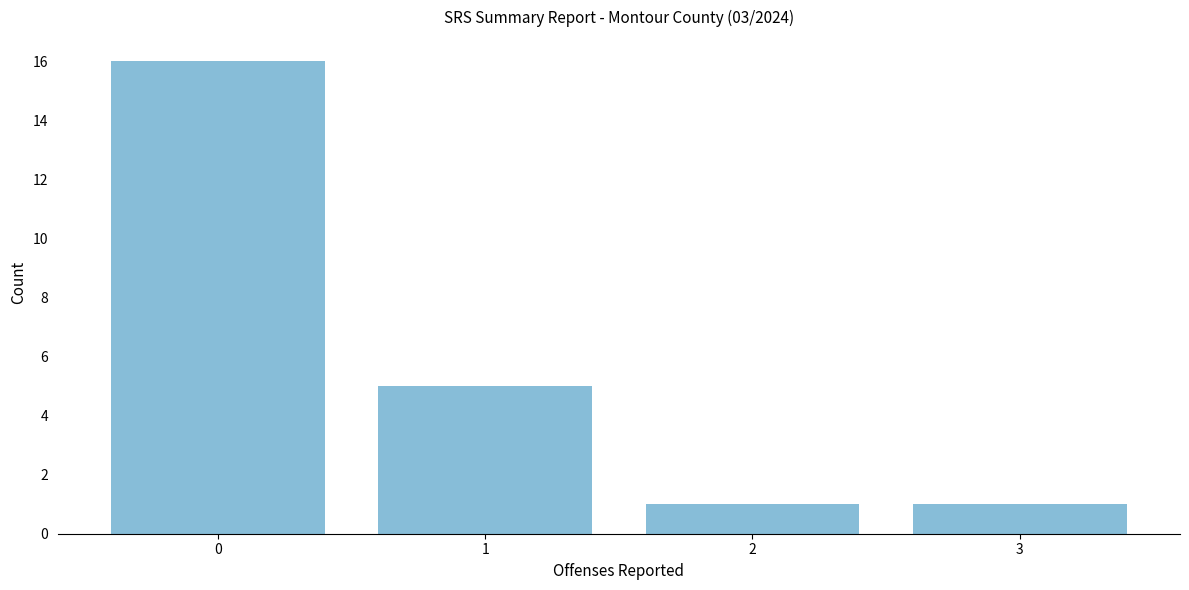

Over which range of the x-axis is the bar tallest?

-0.5 to 0.5